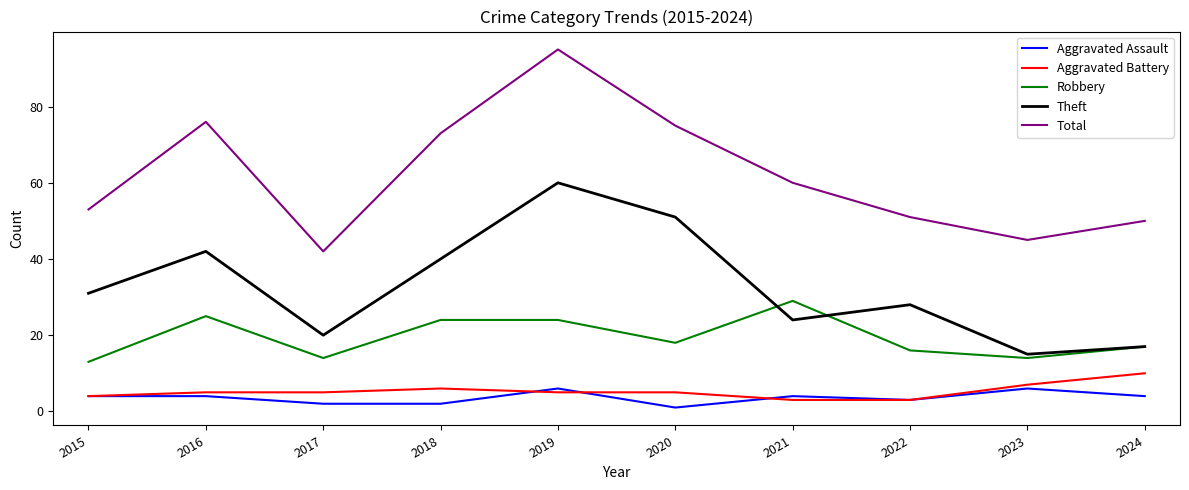

How many lines are shown in the chart?

5